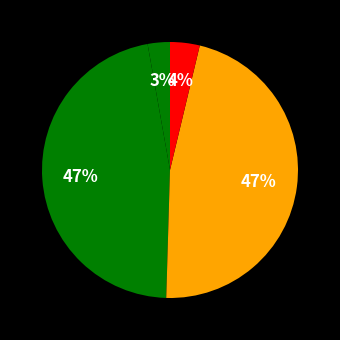

How many segments does this pie chart have?

4